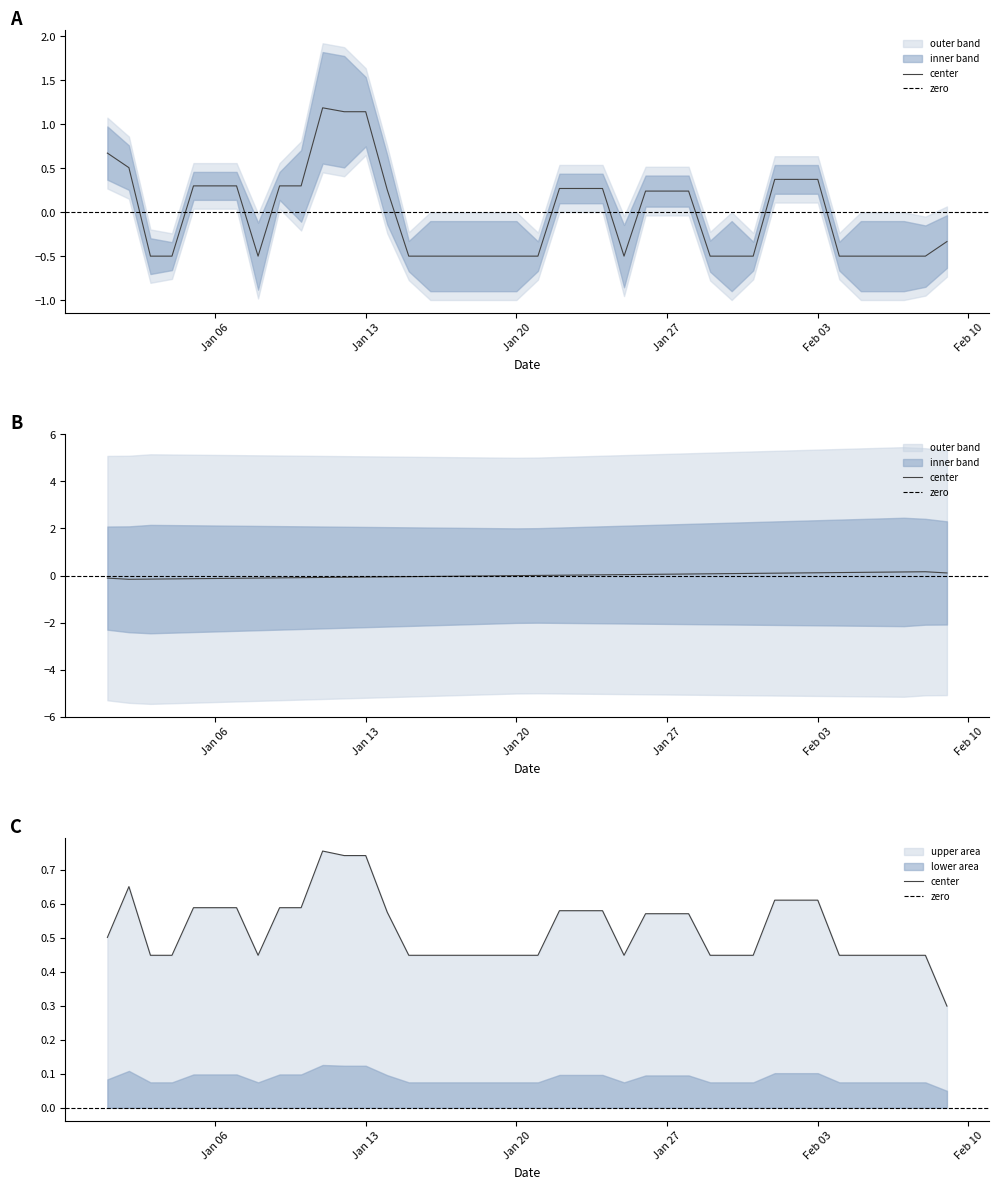

True or false: the data has more than 1 interior local peaks.

False